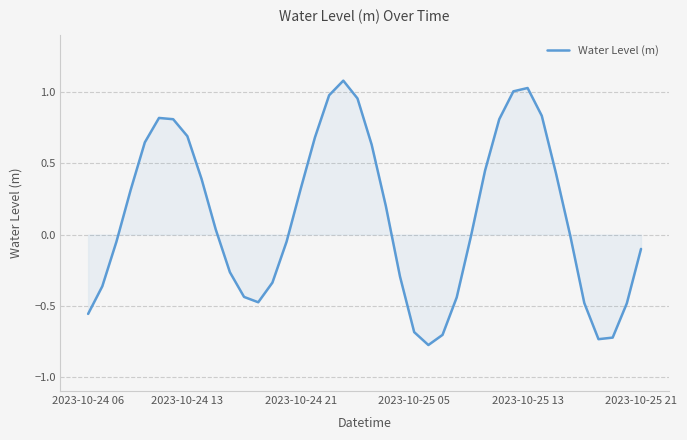

True or false: there are more than 2 points higher than both neighbors.

True